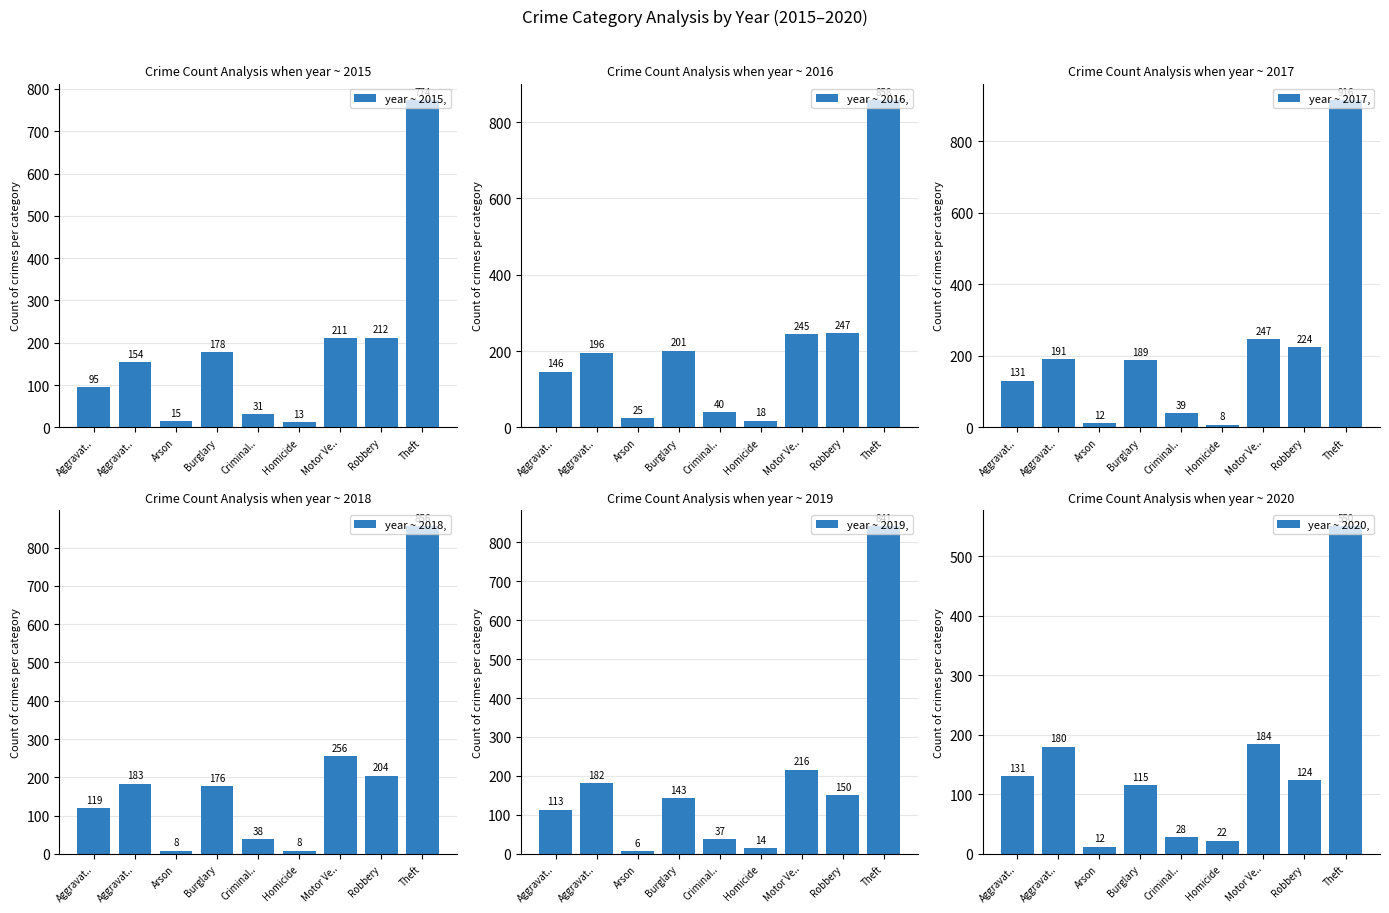

Which category has the lowest value in the year ~ 2019, series?

Arson